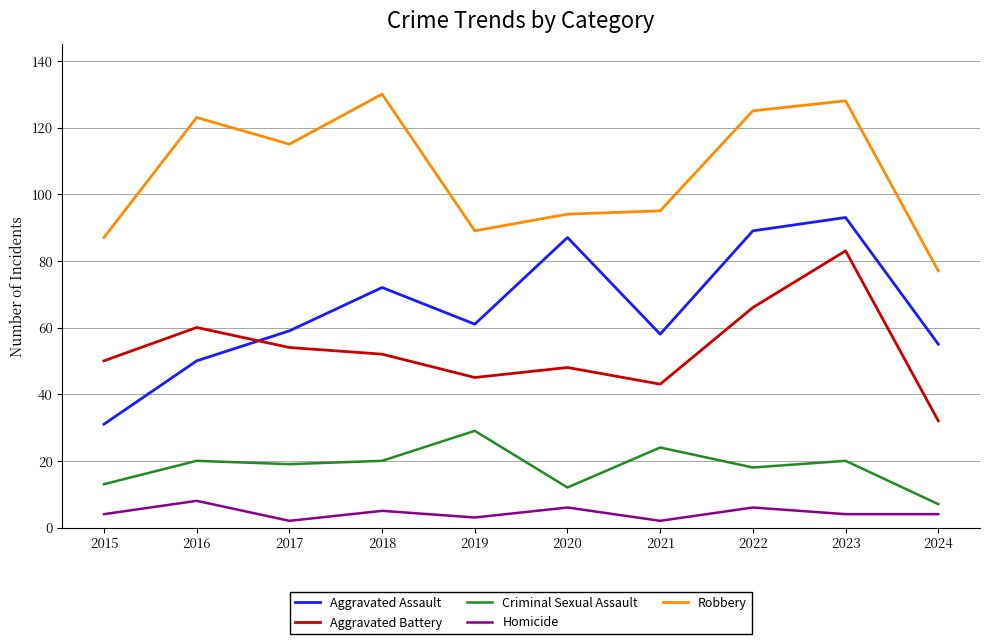

At which label does Robbery reach its minimum?

2024